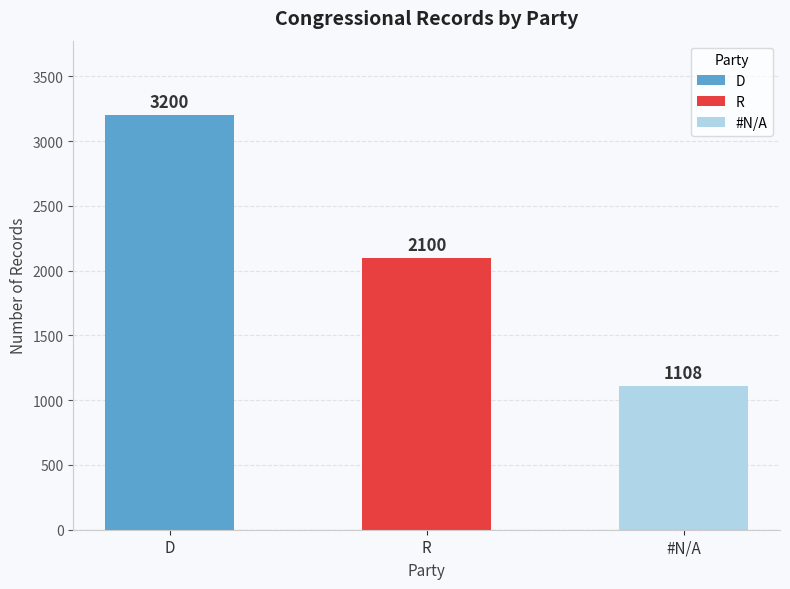

The value at R is 2100. True or false?

True